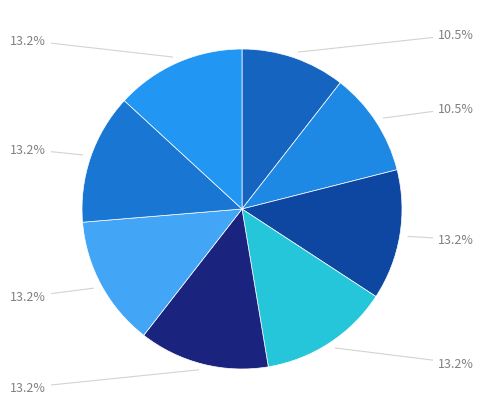

How many segments does this pie chart have?

8